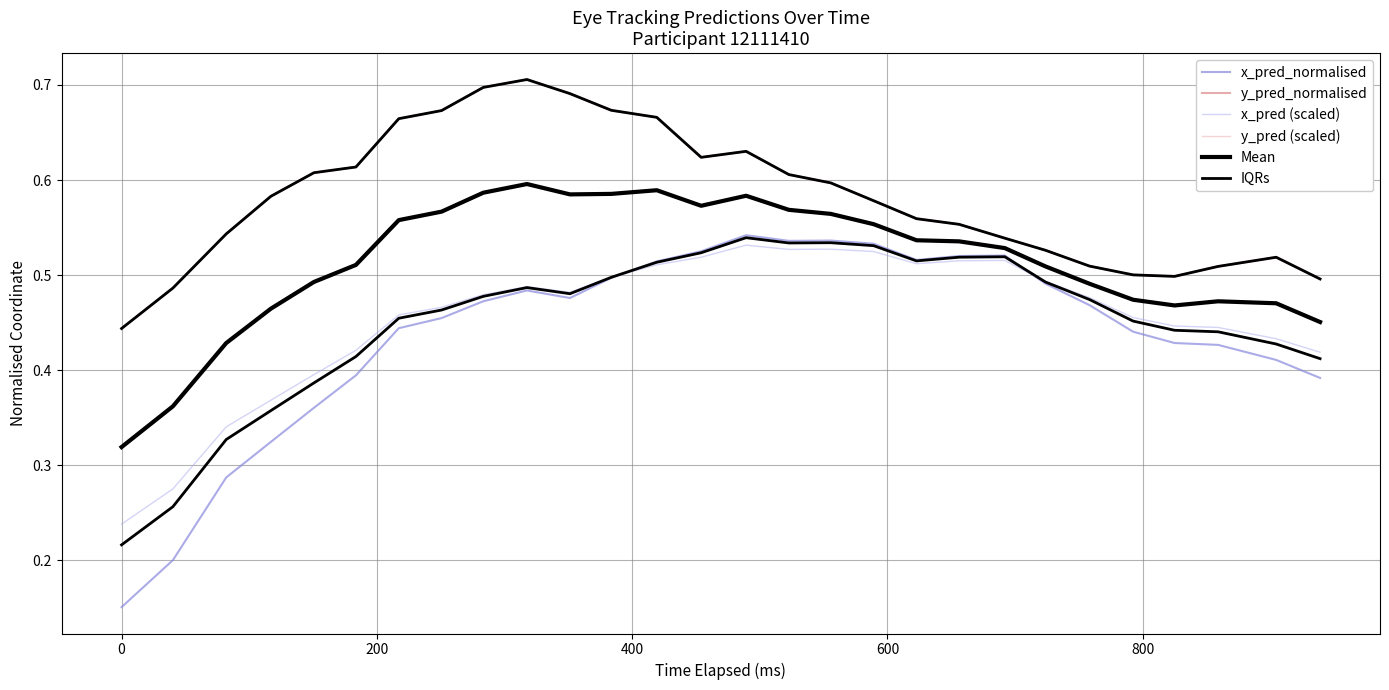

What is the difference between the maximum and second lowest values in the x_pred (scaled) series?

0.3